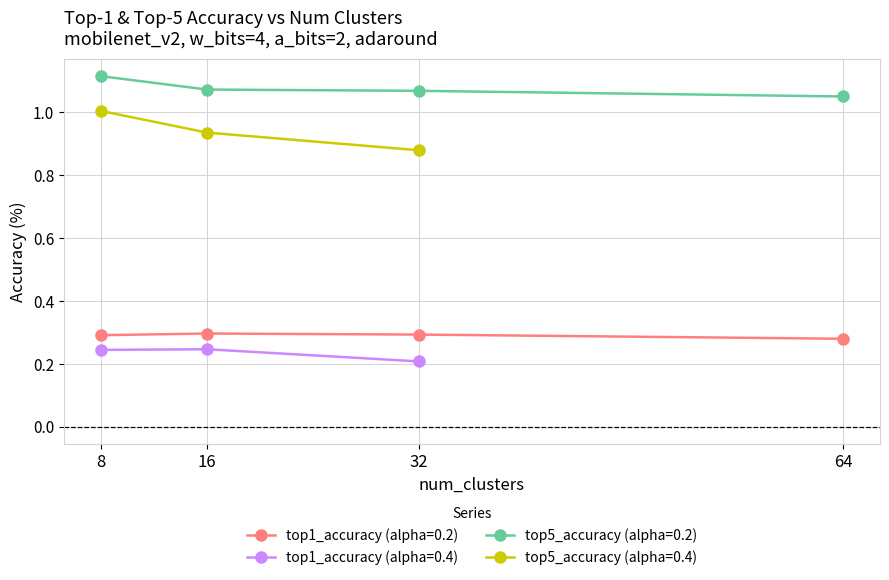

True or false: top1_accuracy (alpha=0.2) has more than 2 points higher than both neighbors.

False